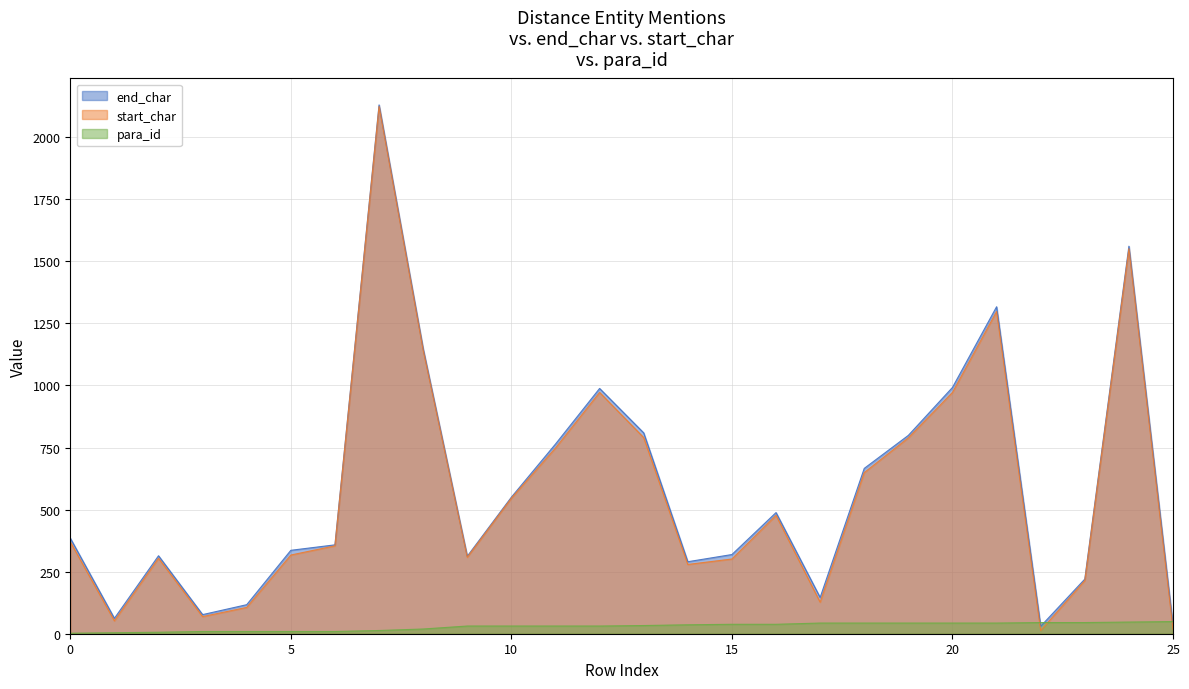

Which series changed the most between 18 and 20?

end_char